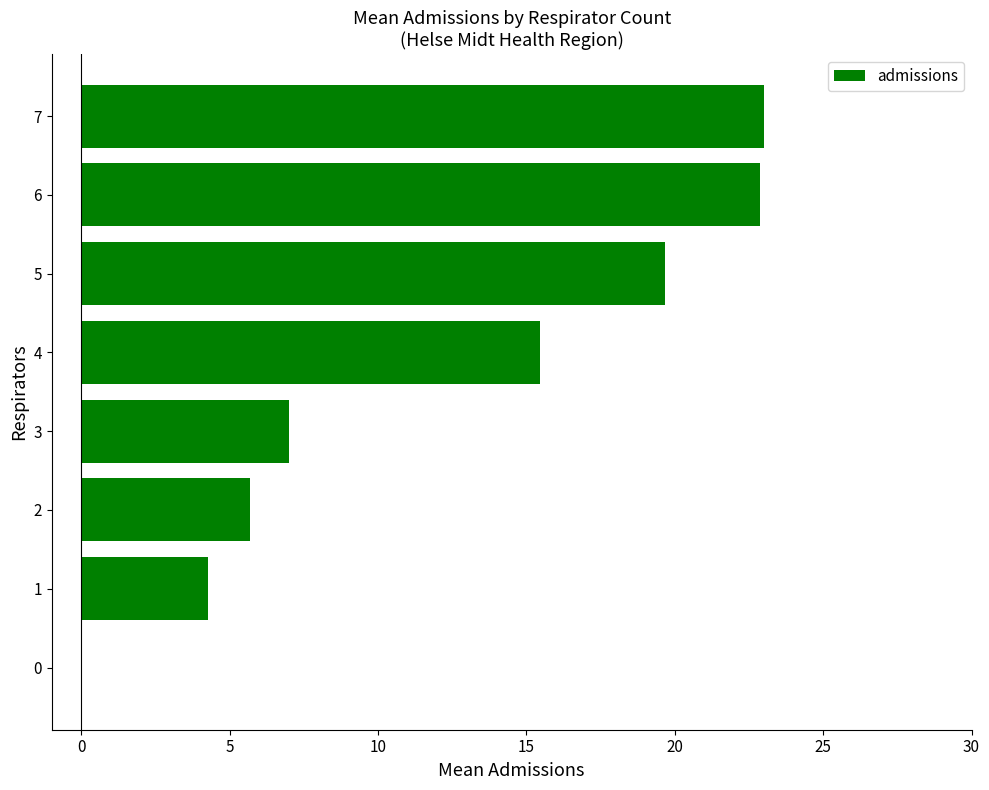

What is the change in value from 1 to 4?

+11.2